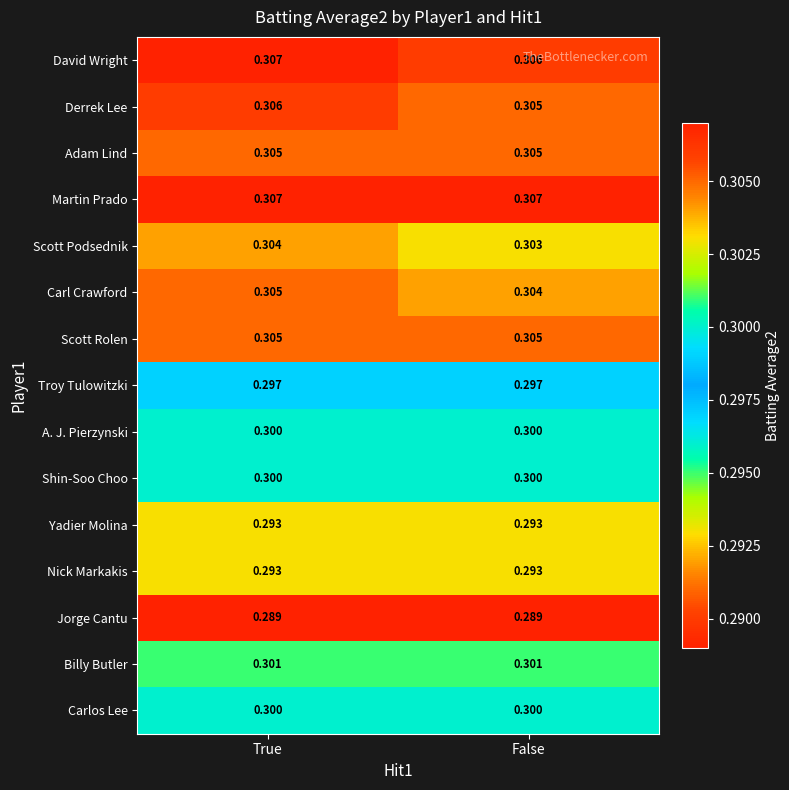

At which category is the sum across all series the highest?

True